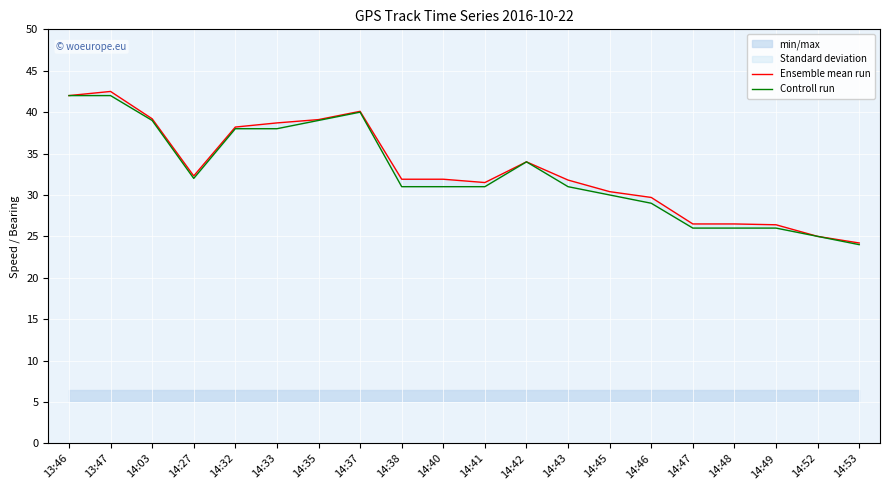

What position from the left is 14:48?

17